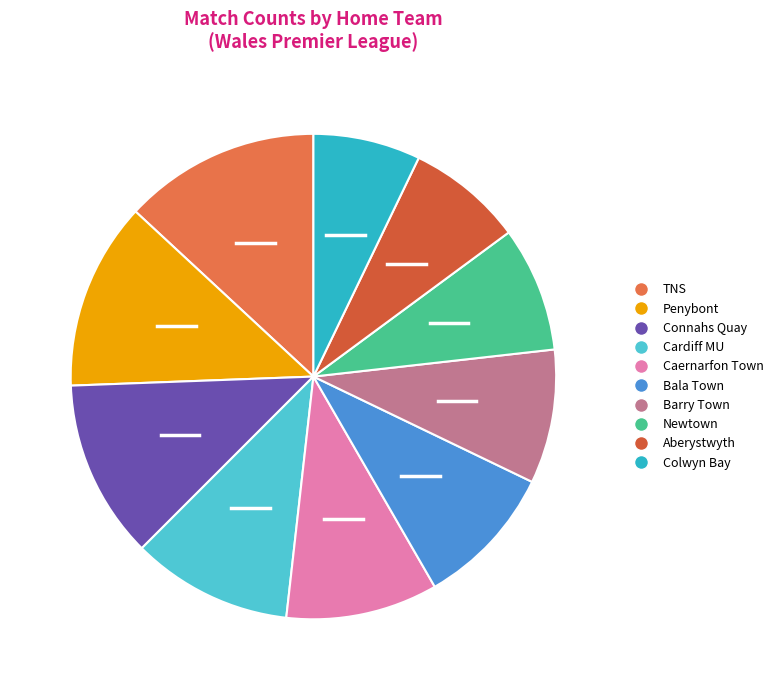

Does Caernarfon Town represent more than half of the total?

No